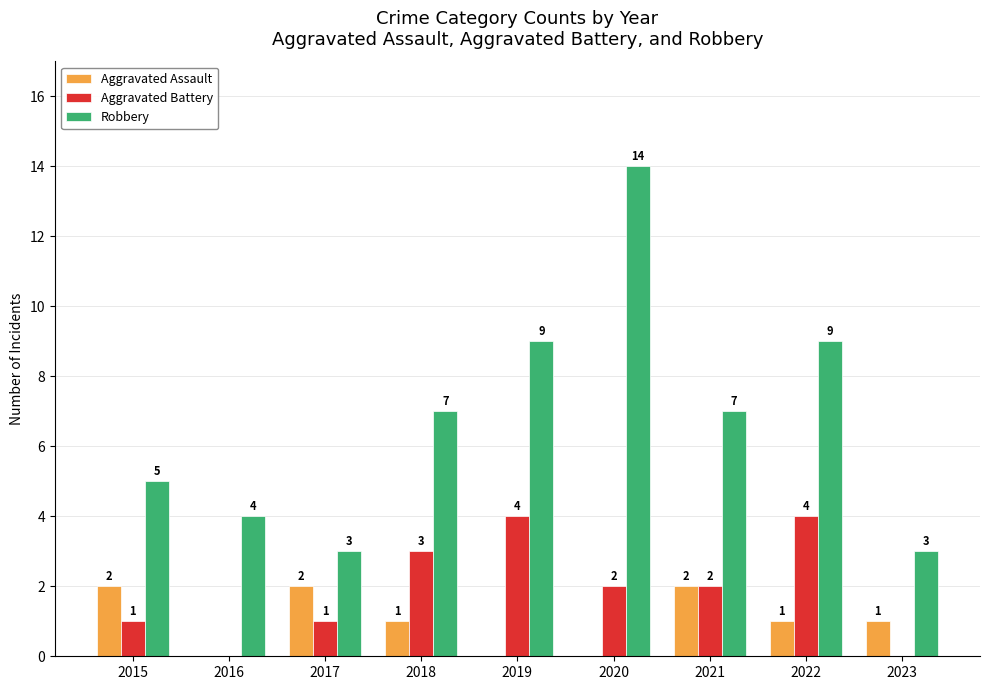

Count the number of categories in the chart.

9